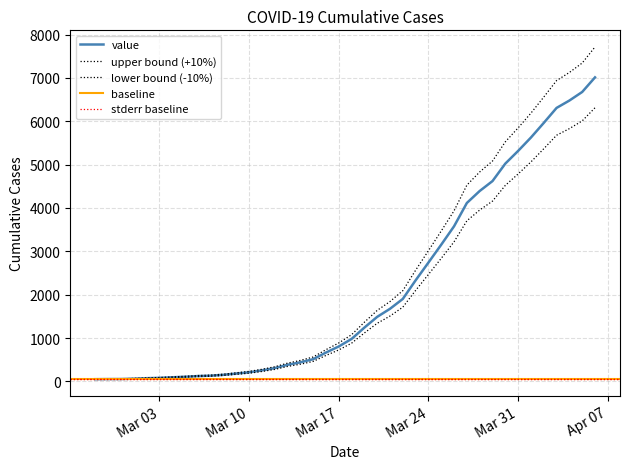

Approximately how many times larger is the value at 2020-03-17 compared to 2020-03-25?

0.3